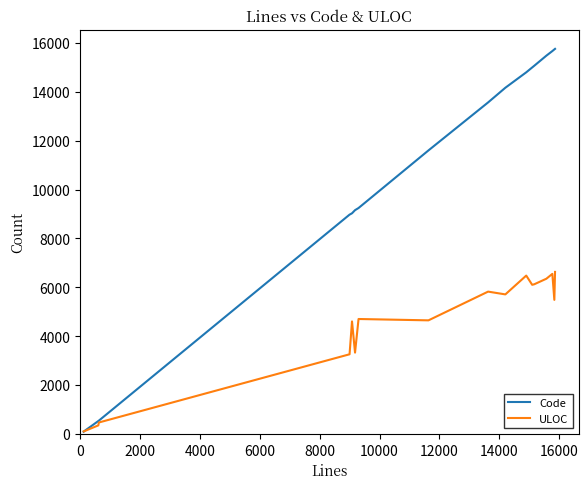

List the series in order of their peak value, highest first.

Code, ULOC